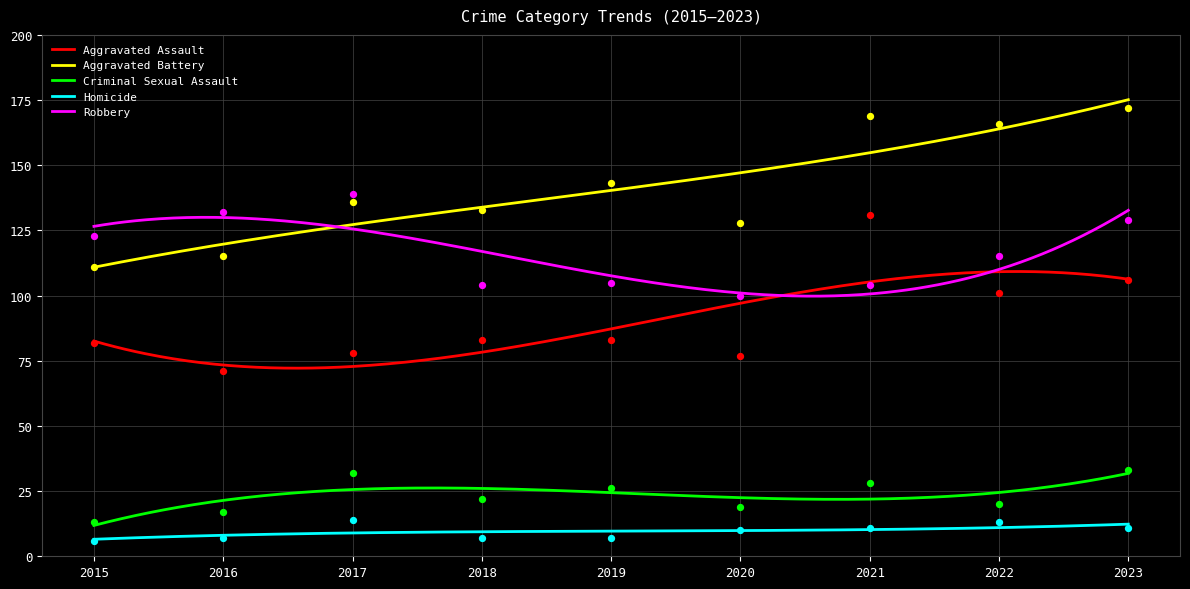

Which series reaches the minimum Y coordinate?

Homicide